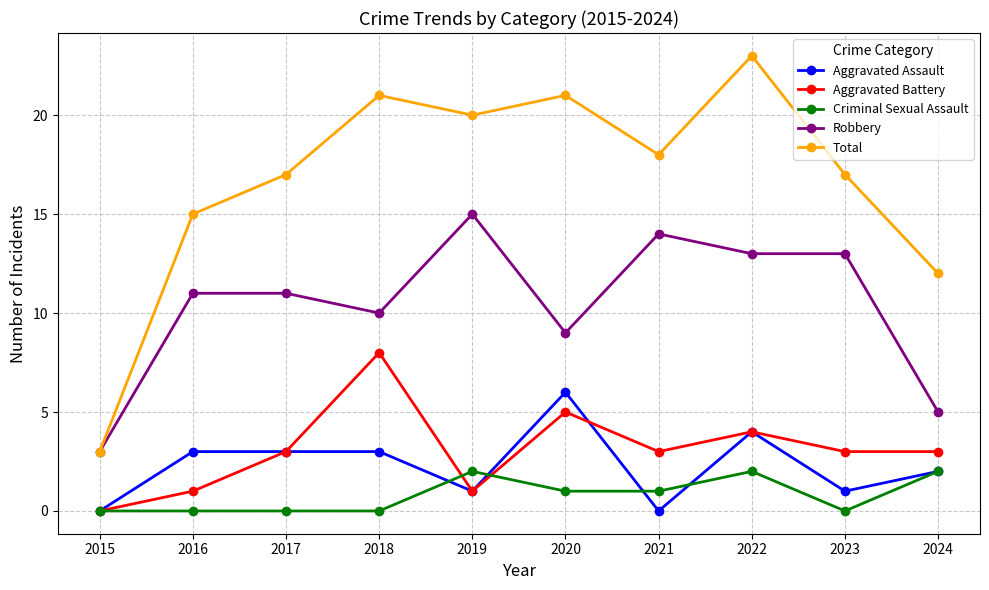

Is it true that Aggravated Battery equals 1 at 2016?

True